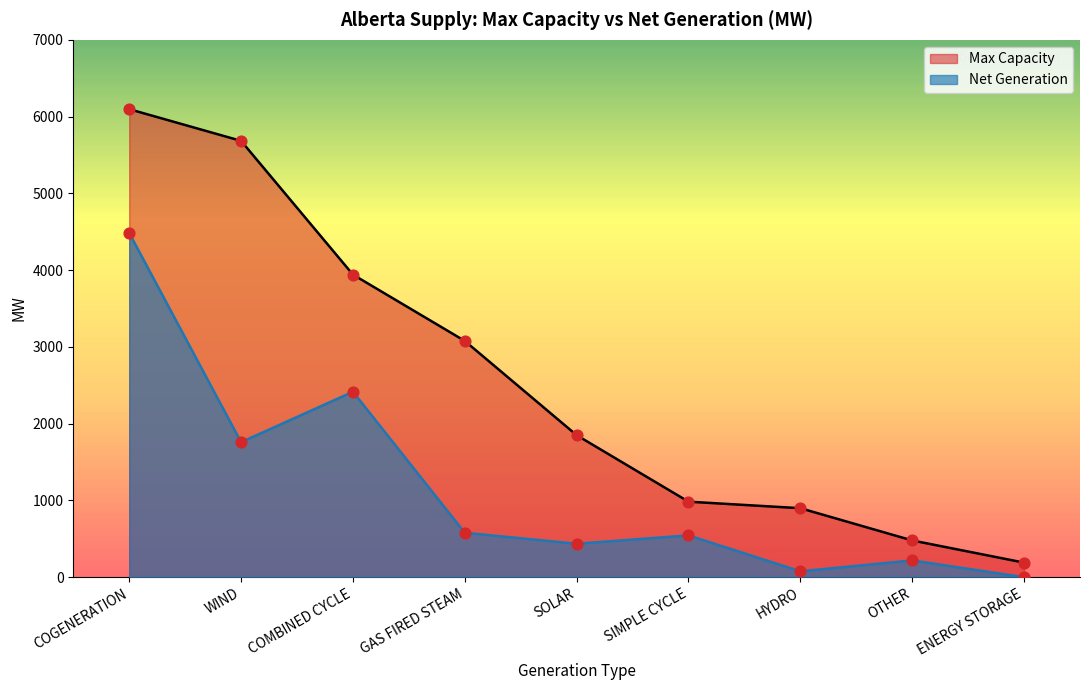

Which series reaches the maximum Y coordinate?

Max Capacity